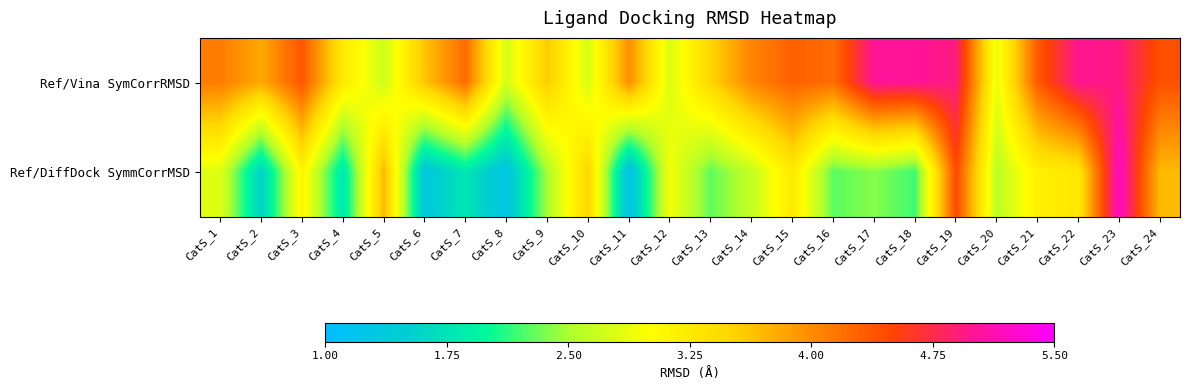

What is the spread (max minus min) of values at CatS_18?

2.8